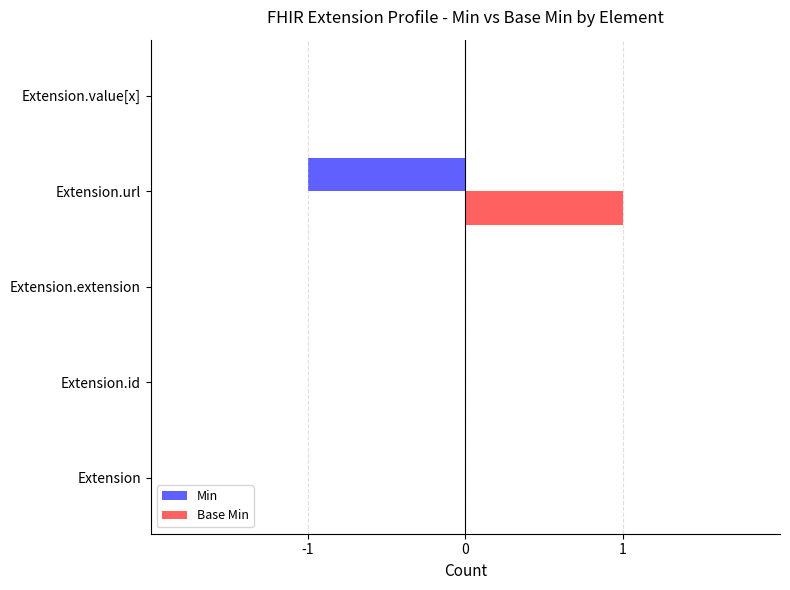

The Base Min series shows 0 at Extension.id. True or false?

True